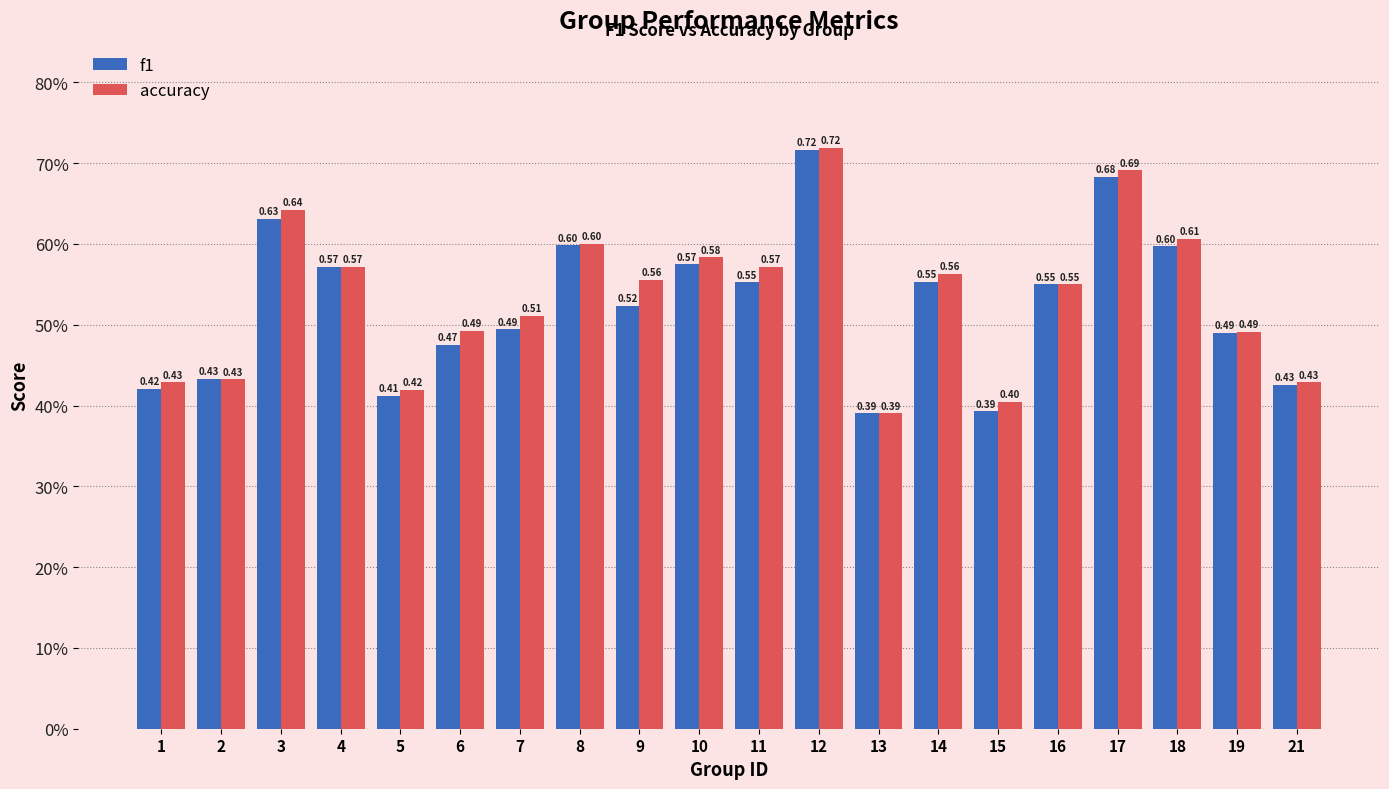

What is the minimum value for accuracy?

0.4